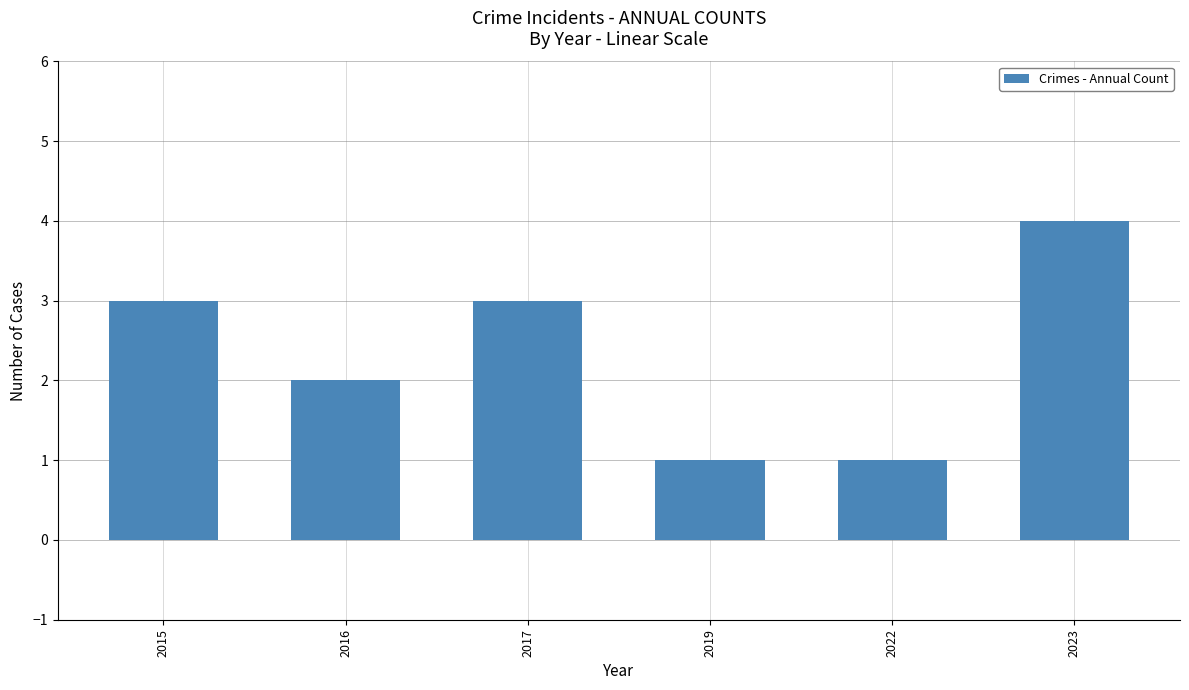

How many values are below 3?

3